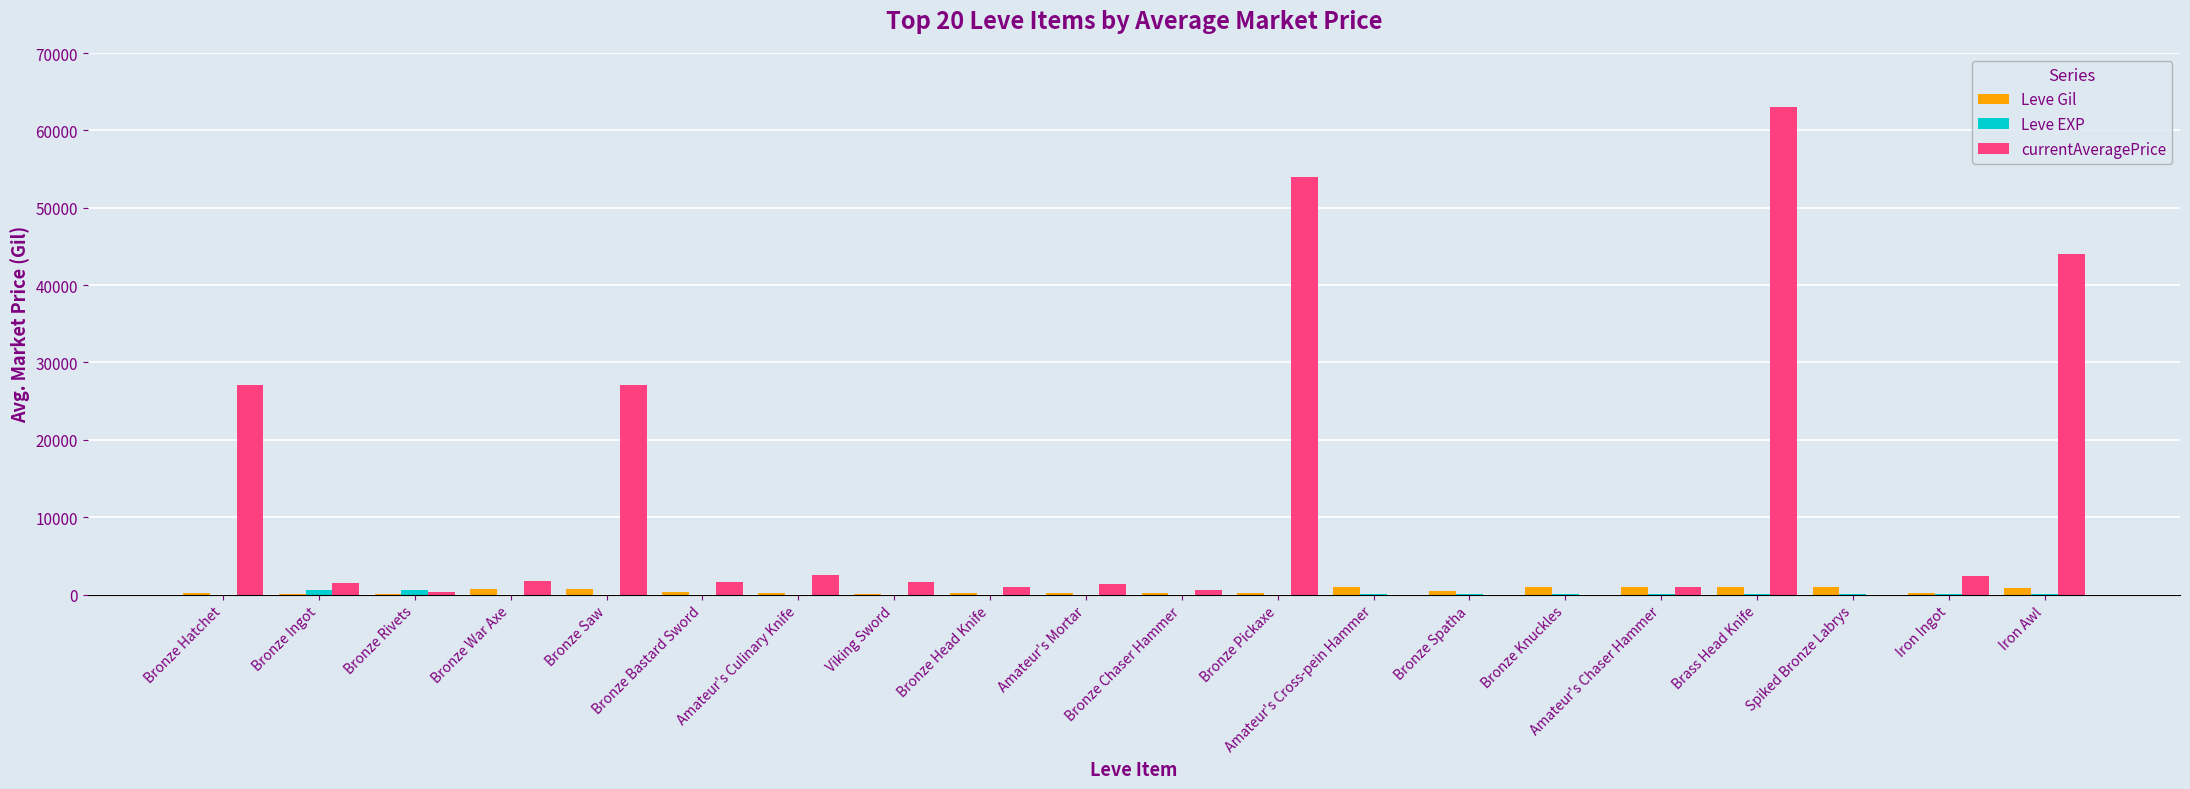

What is the greatest value displayed?

63000.0